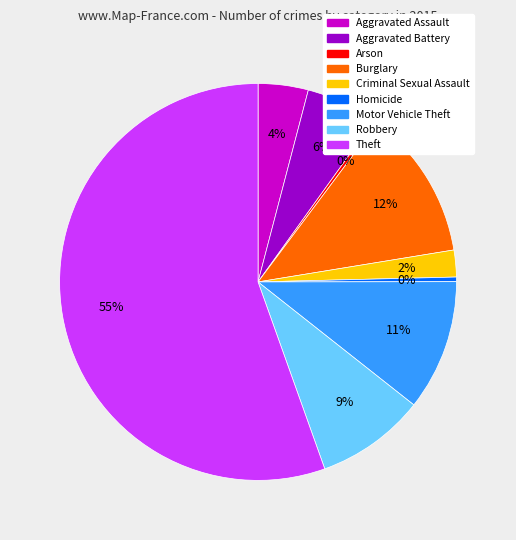

Which has a higher value, Arson or Criminal Sexual Assault?

Criminal Sexual Assault